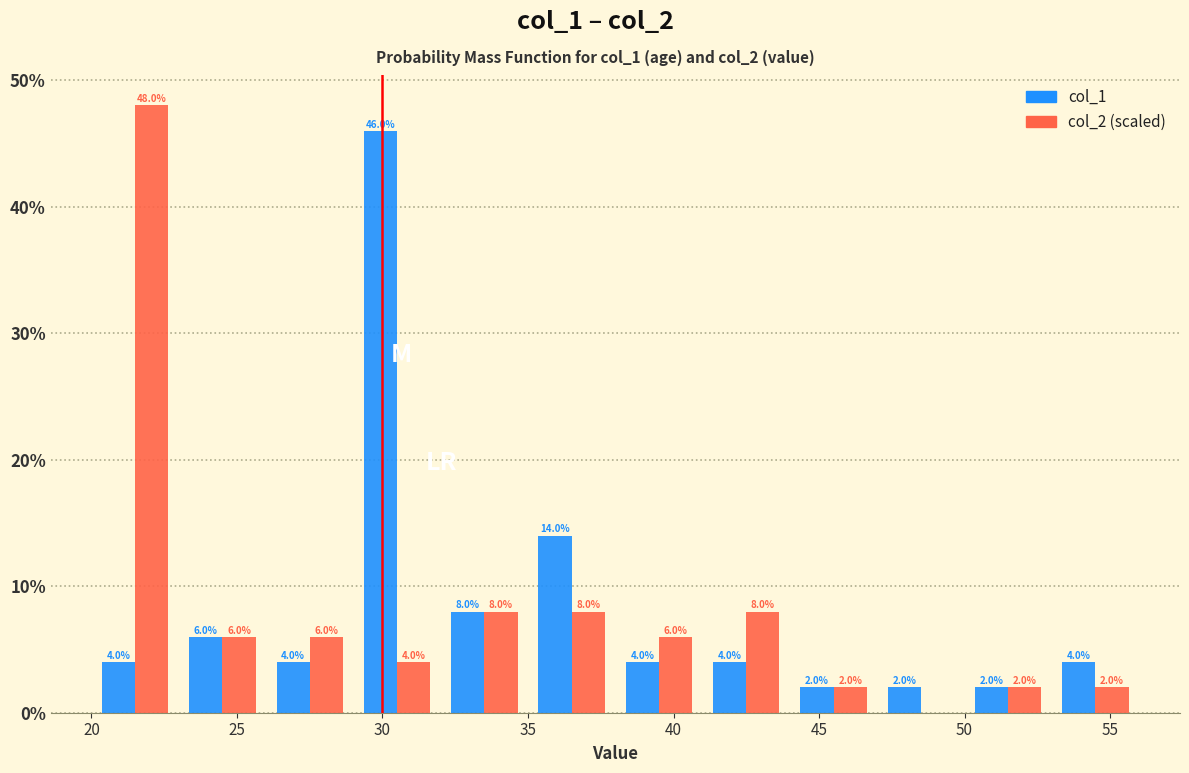

In the col_2 (scaled) series, which range on the x-axis has the tallest bar?

20 to 23